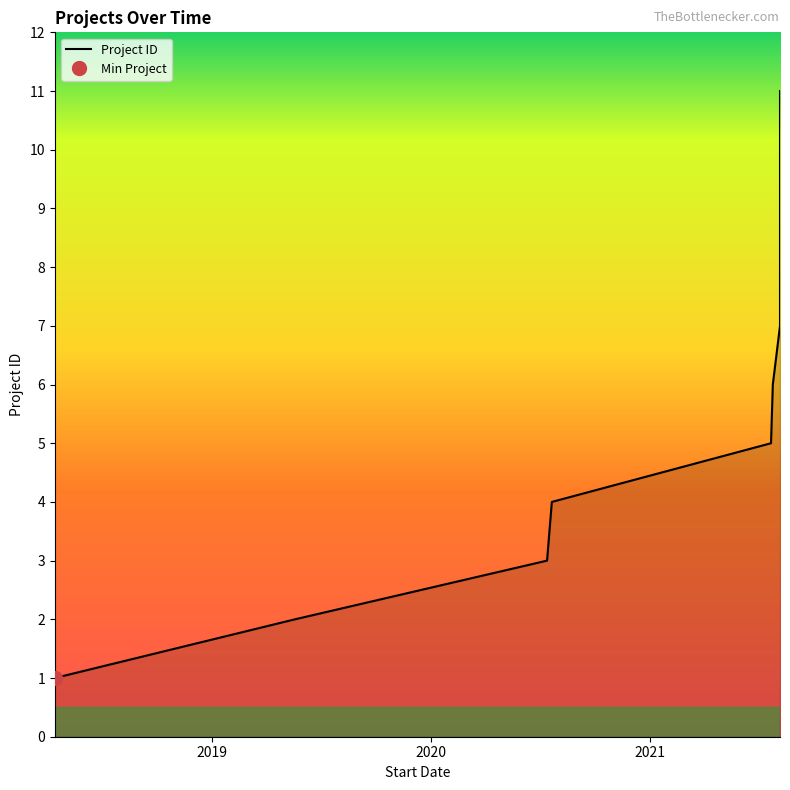

Rank the categories by value from lowest to highest.

2018-04-13, 2019-05-19, 2020-07-13, 2020-07-21, 2021-07-22, 2021-07-25, 2021-08-06, 2021-08-06, 2021-08-06, 2021-08-06, 2021-08-06